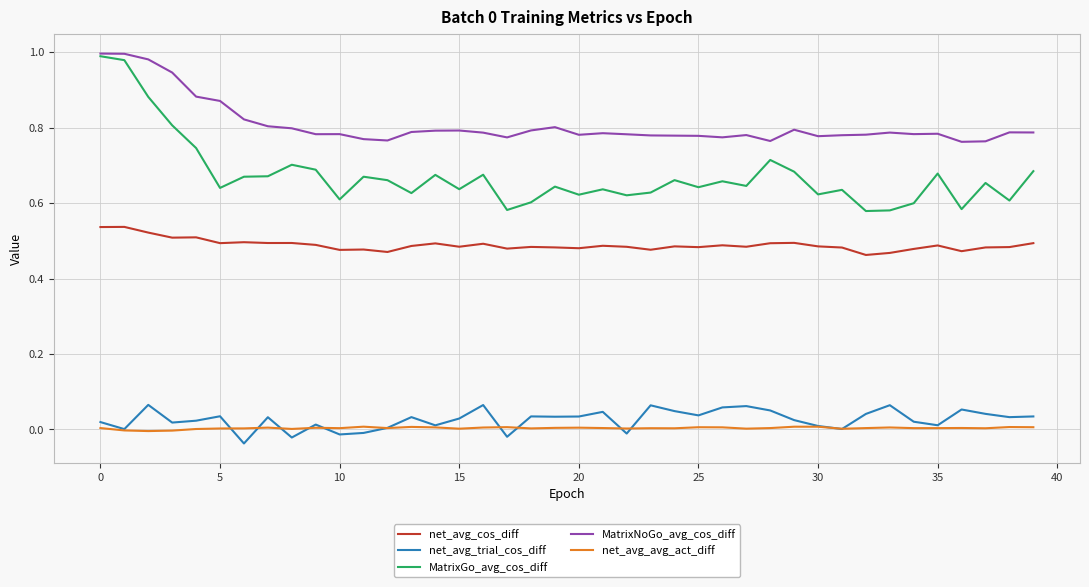

Which series has the largest total across all categories?

MatrixNoGo_avg_cos_diff